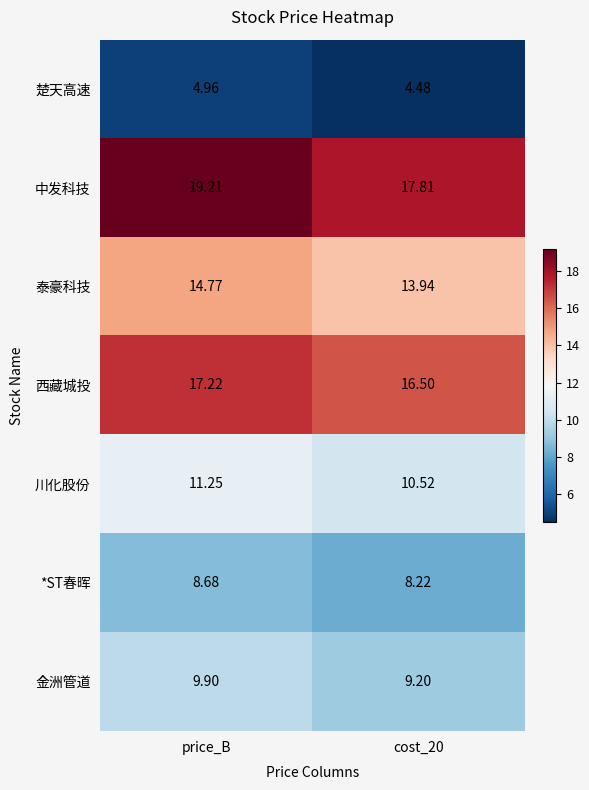

Is the value of 中发科技 at cost_20 greater than the value of 金洲管道 at cost_20?

Yes